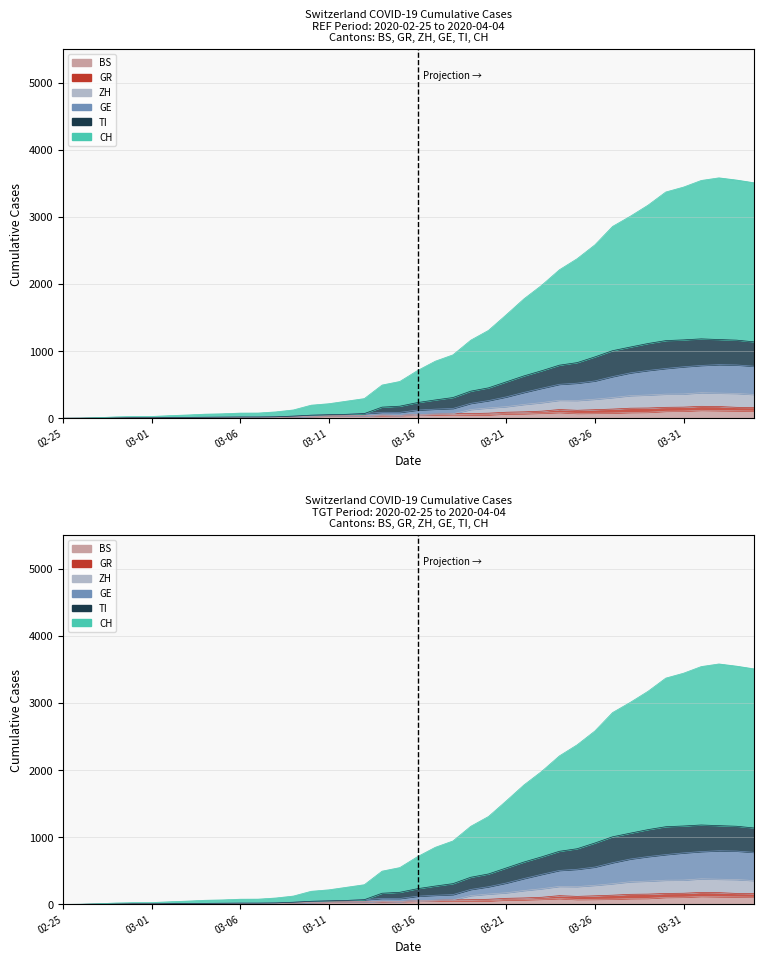

Is the value of GR at 2020-03-07 greater than the value of BS at 2020-03-27?

No